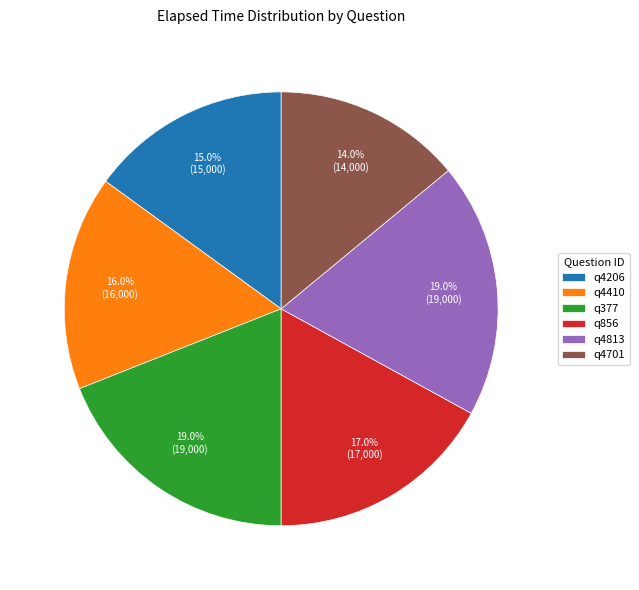

To the nearest percent, what portion does q856 represent?

17%